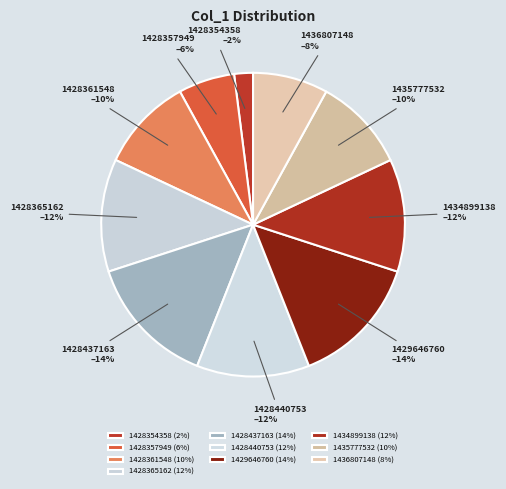

Combined, do 1428440753 and 1428365162 account for over 50%?

No